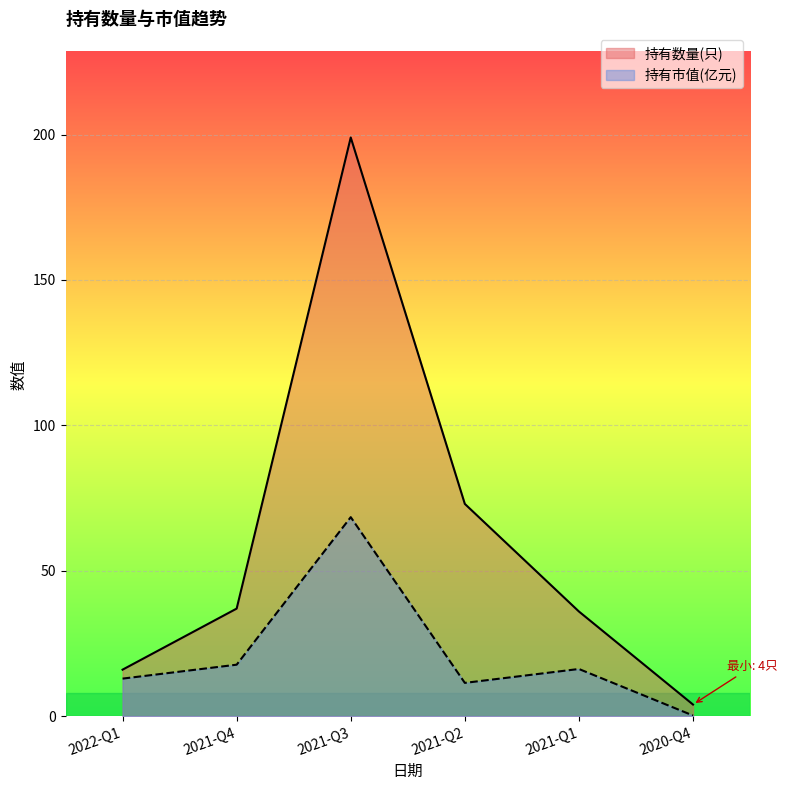

True or false: 持有市值(亿元) and 持有数量(只) intersect in this chart.

False